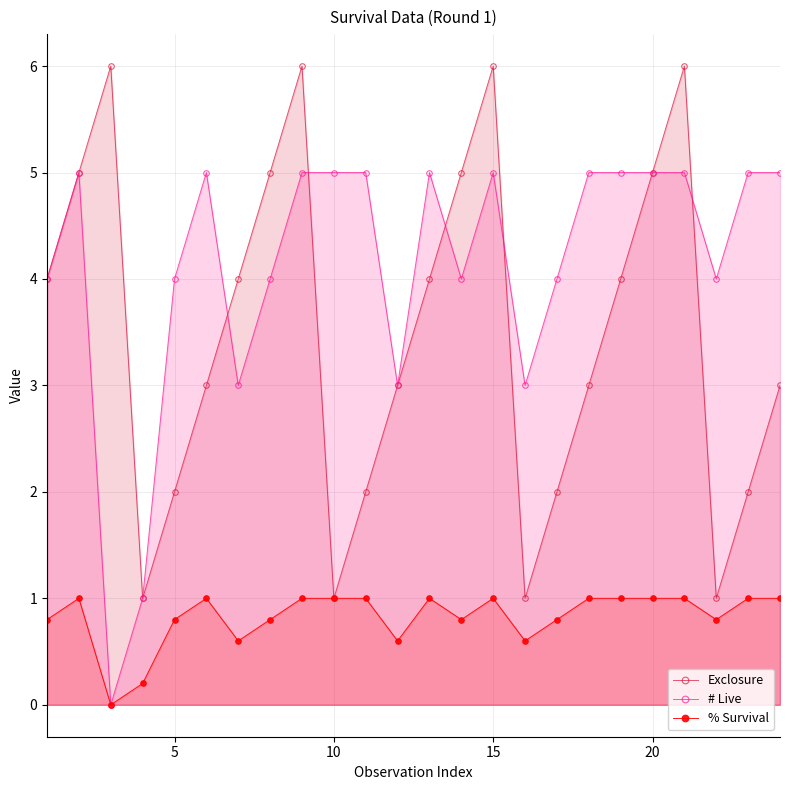

Is the value of % Survival at 10 greater than the value of # Live at 20?

No